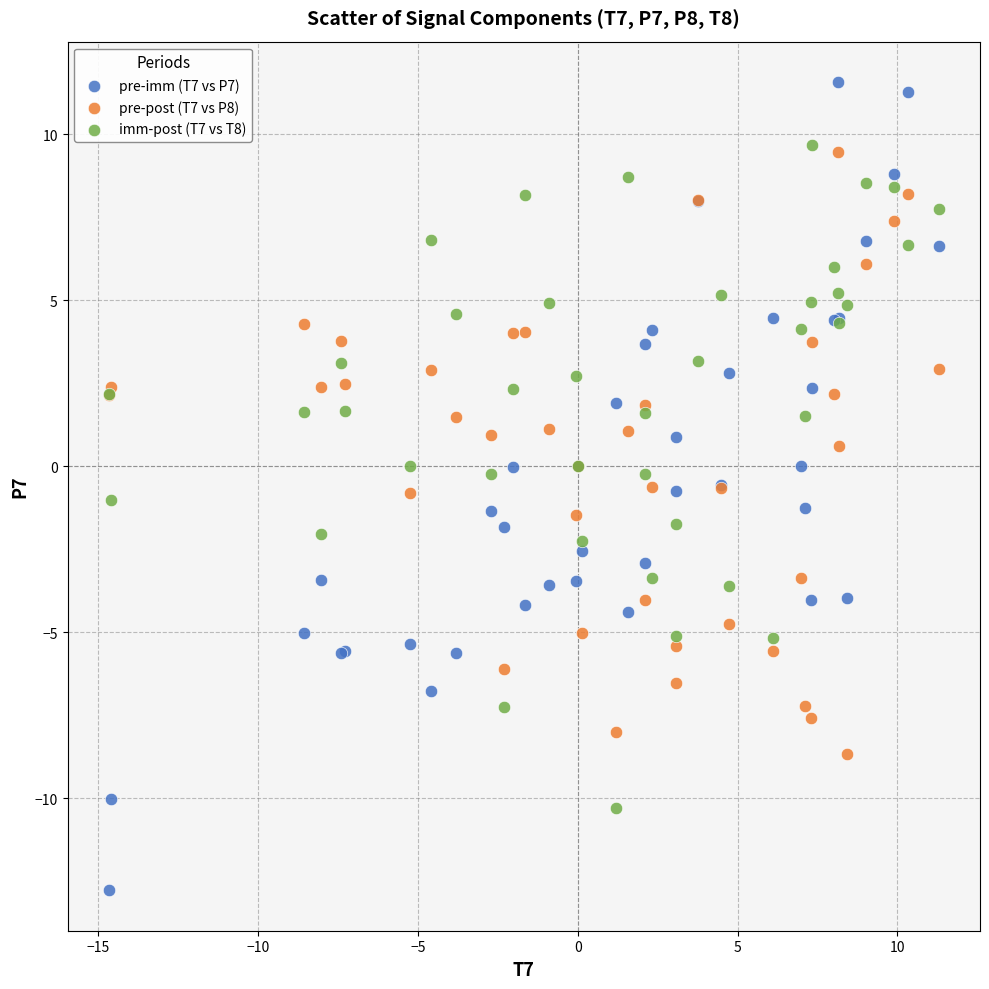

What are all the series names shown in the legend?

pre-imm (T7 vs P7), pre-post (T7 vs P8), imm-post (T7 vs T8)